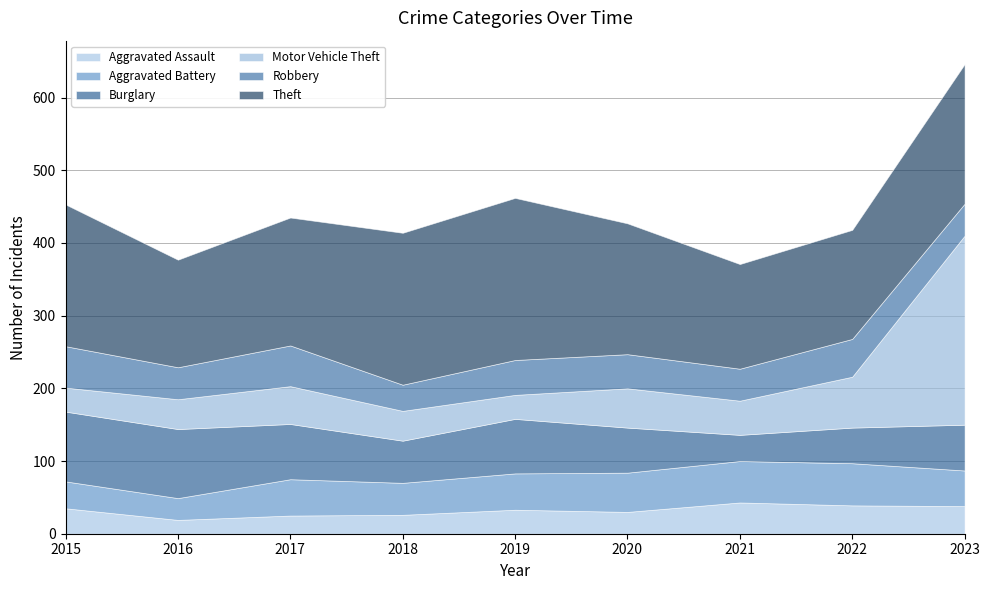

True or false: Robbery has a value of 47 at 2020.

True